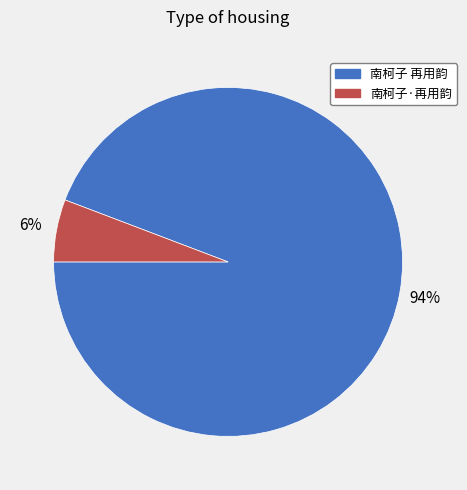

Which has a higher value, 南柯子·再用韵 or 南柯子 再用韵?

南柯子 再用韵